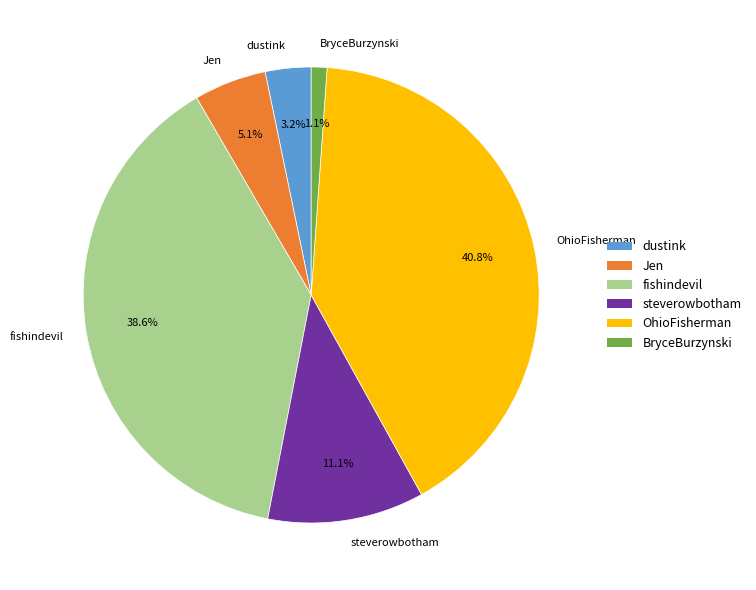

To the nearest percent, what is the average slice percentage?

17%